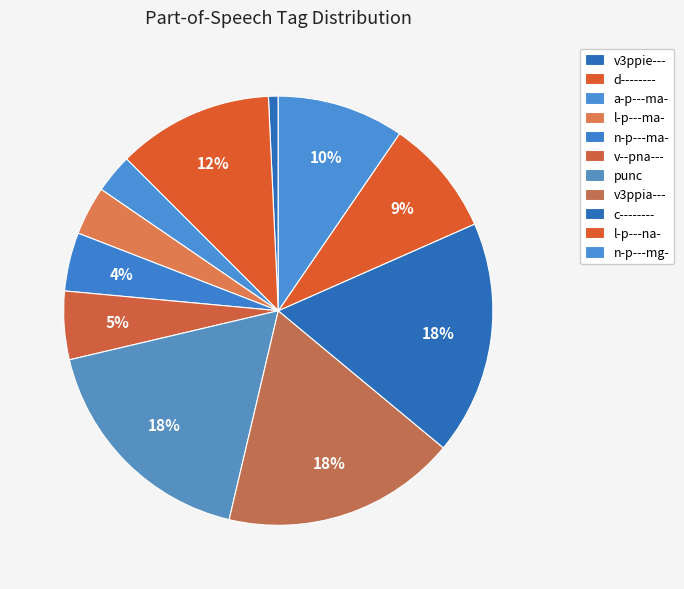

How many slices are in this pie chart?

11